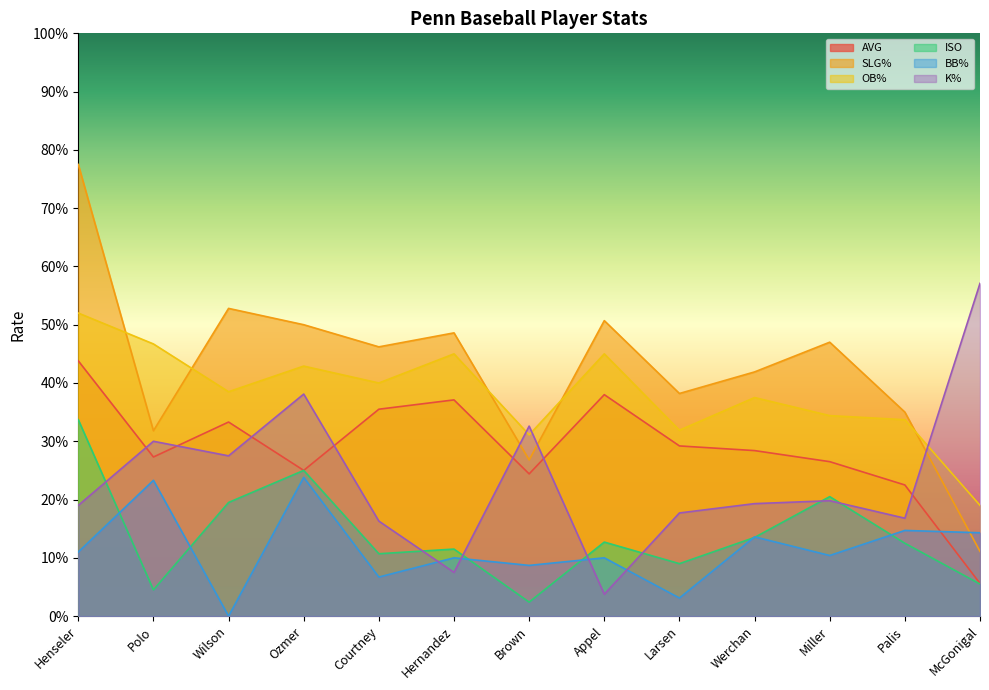

Which series ends up on top after the final intersection of SLG% and K%?

K%